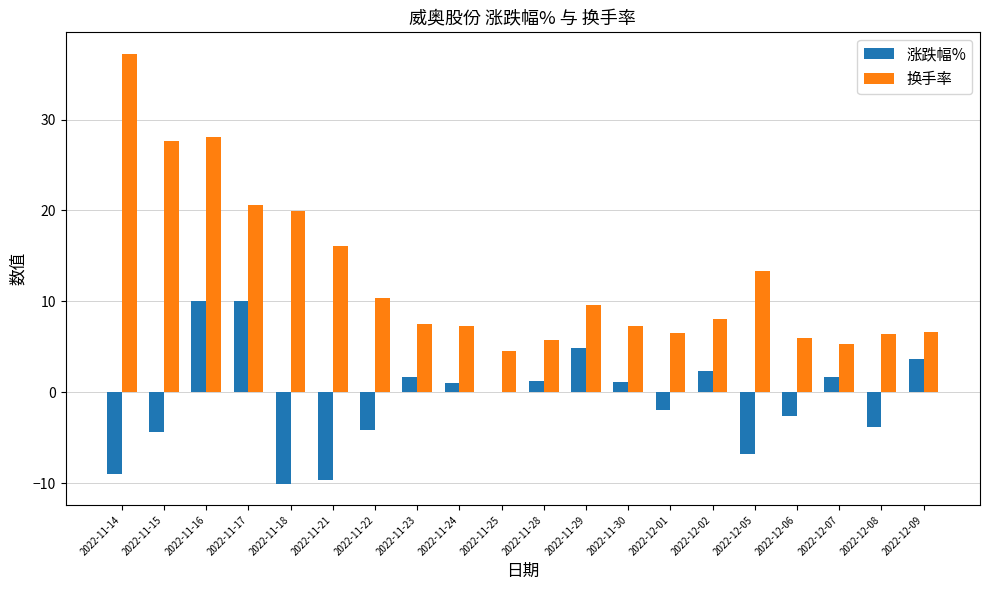

Which series has the widest spread of values?

换手率